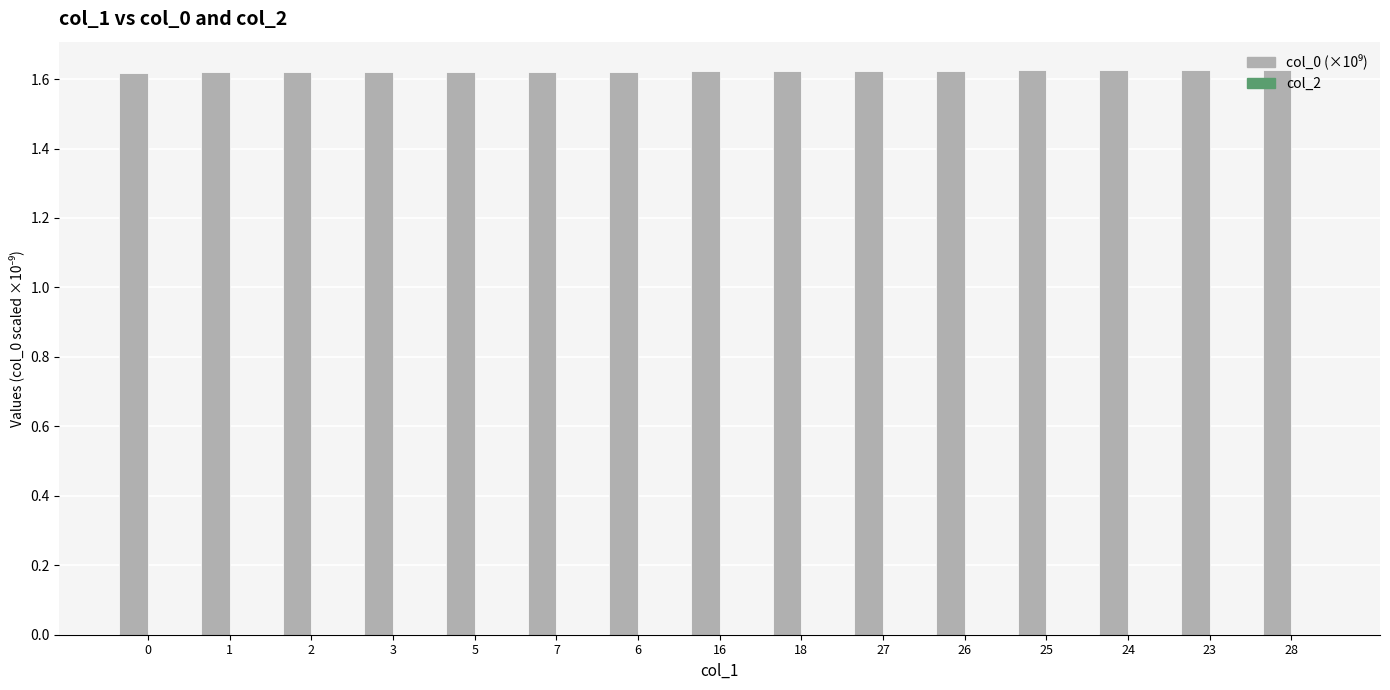

What is the ratio of the value at 2 to the value at 18?

1.0